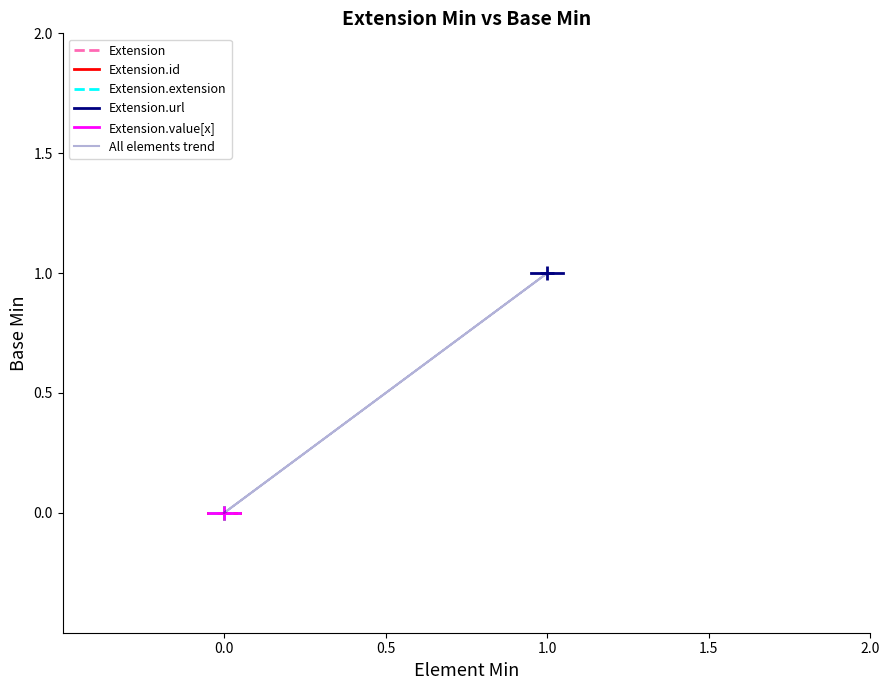

What is the total value across all series at Extension.url?

1